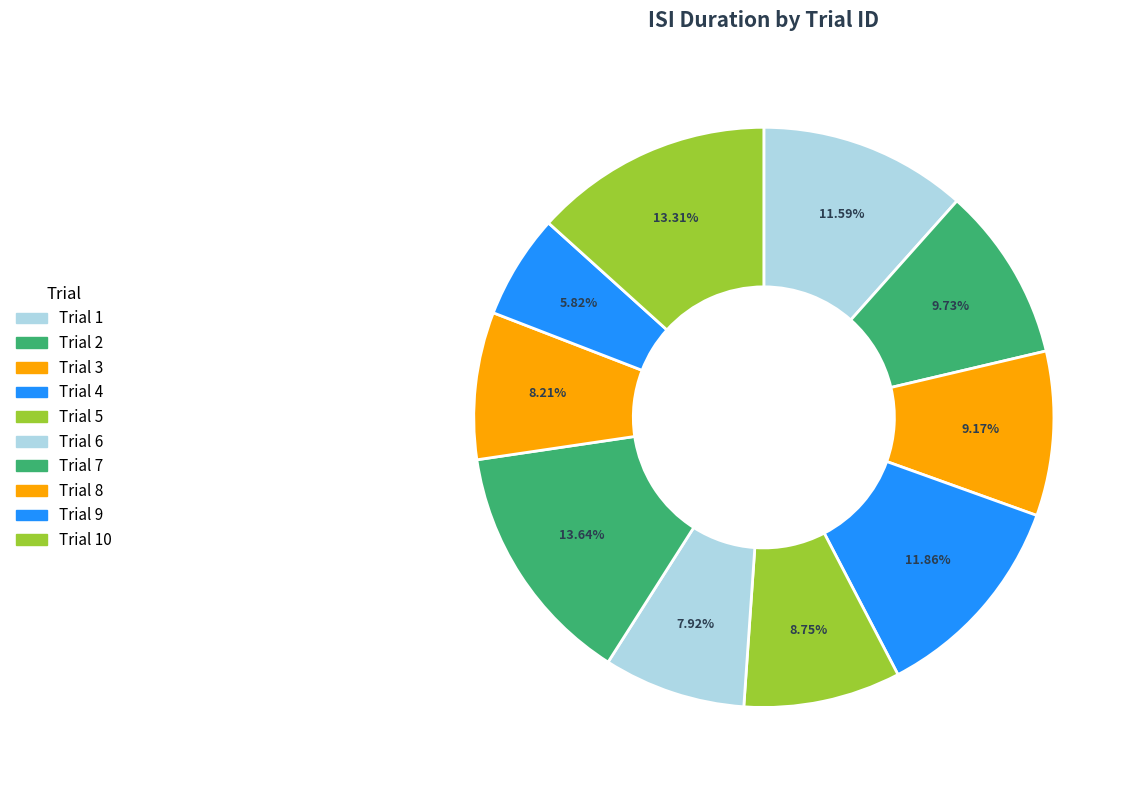

How many segments does this pie chart have?

10